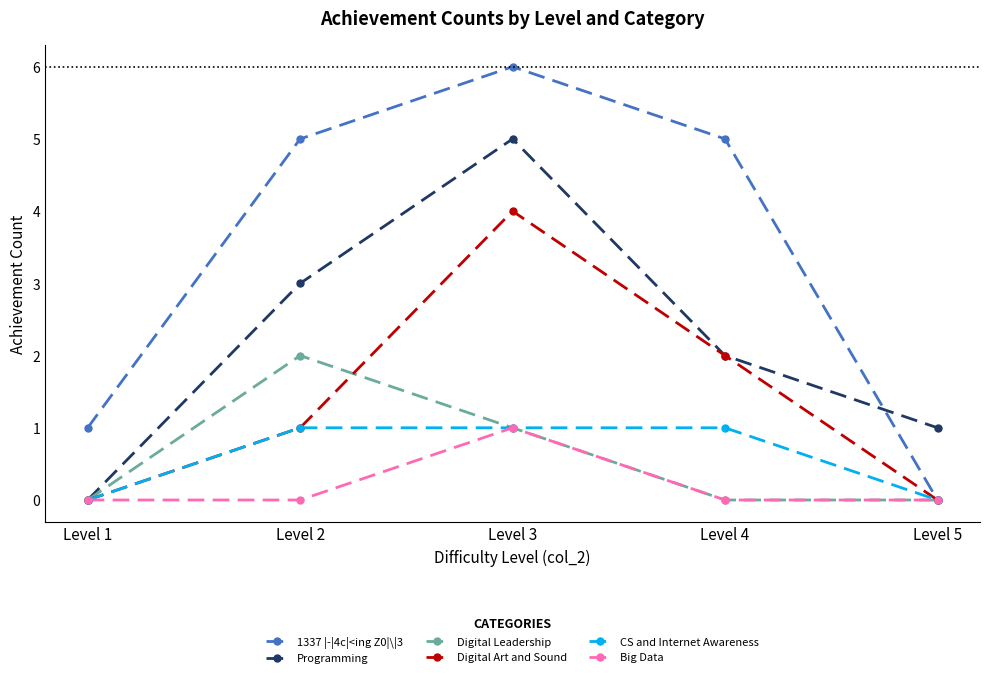

Is this an area chart (filled region under the line)?

No